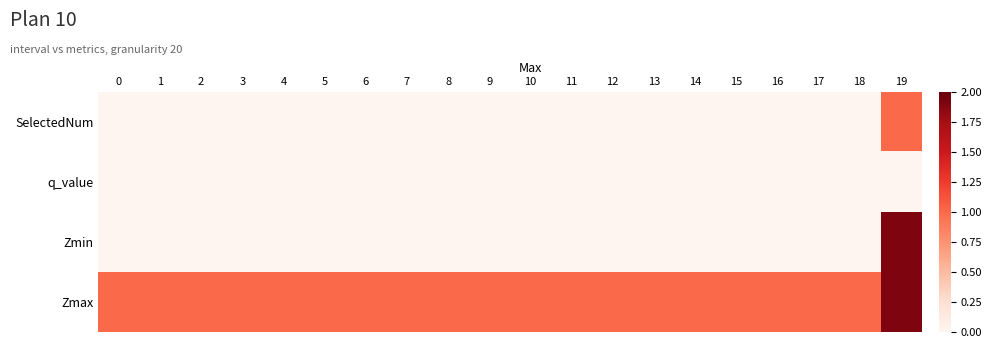

Reading left to right, list all the values displayed in this chart.

Zmax: 0=1.0	1=1.0	2=1.0	3=1.0	4=1.0	5=1.0	6=1.0	7=1.0	8=1.0	9=1.0	10=1.0	11=1.0	12=1.0	13=1.0	14=1.0	15=1.0	16=1.0	17=1.0	18=1.0	19=1.9
Zmin: 0=0.0	1=0.0	2=0.0	3=0.0	4=0.0	5=0.0	6=0.0	7=0.0	8=0.0	9=0.0	10=0.0	11=0.0	12=0.0	13=0.0	14=0.0	15=0.0	16=0.0	17=0.0	18=0.0	19=1.9
q_value: 0=0.0	1=0.0	2=0.0	3=0.0	4=0.0	5=0.0	6=0.0	7=0.0	8=0.0	9=0.0	10=0.0	11=0.0	12=0.0	13=0.0	14=0.0	15=0.0	16=0.0	17=0.0	18=0.0	19=0.0
SelectedNum: 0=0.0	1=0.0	2=0.0	3=0.0	4=0.0	5=0.0	6=0.0	7=0.0	8=0.0	9=0.0	10=0.0	11=0.0	12=0.0	13=0.0	14=0.0	15=0.0	16=0.0	17=0.0	18=0.0	19=1.0